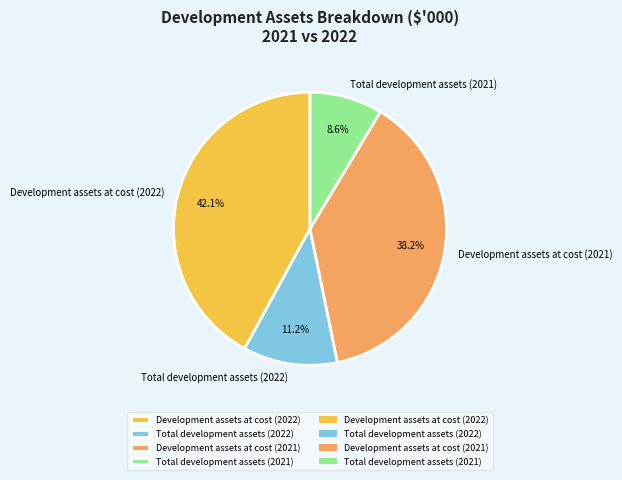

What is the smallest slice in the pie chart?

Total development assets (2021)